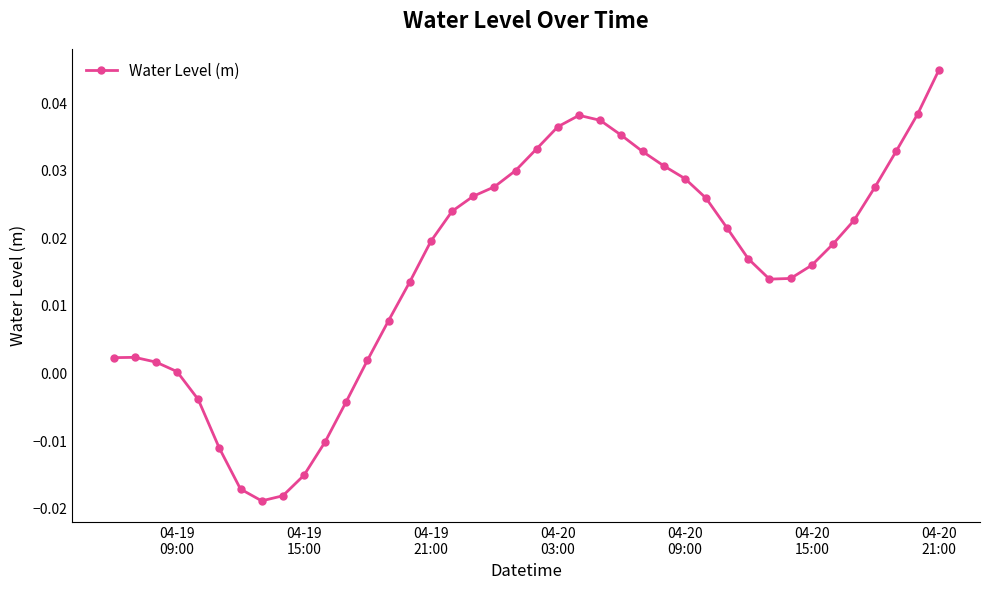

True or false: the data has more than 0 interior local peaks.

True